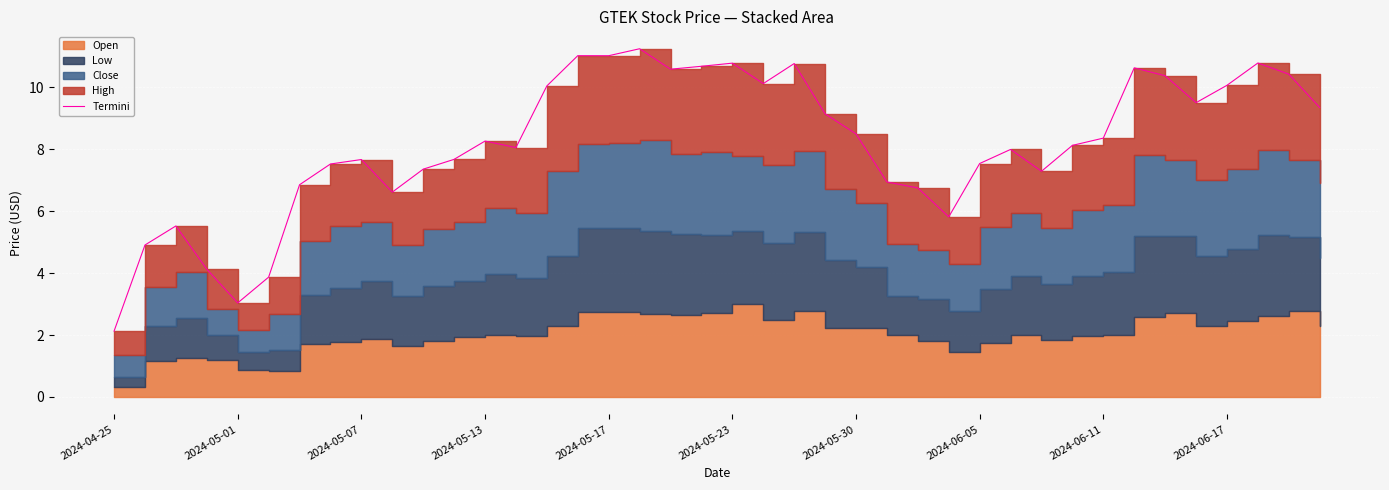

What is the maximum value shown in the chart?

11.2